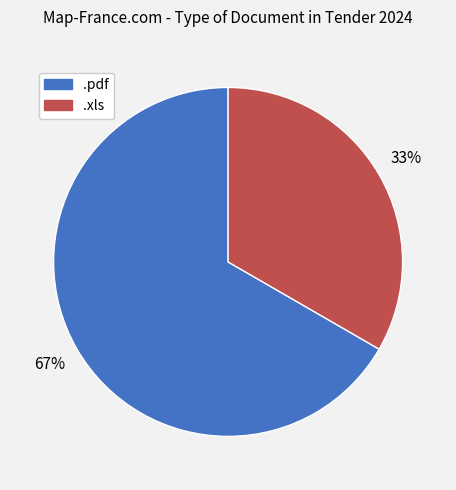

True or false: .xls accounts for 25% of the total.

False